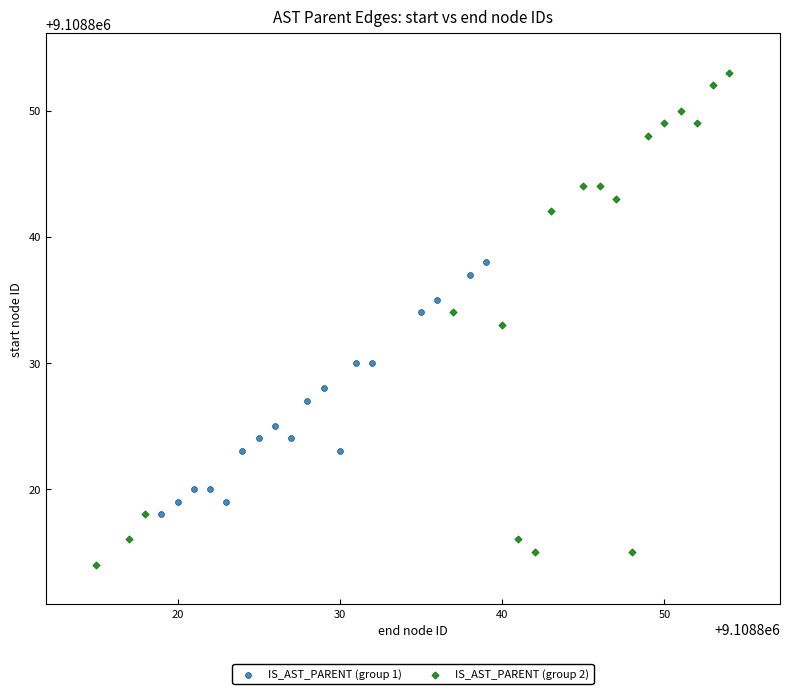

Which series reaches the minimum Y coordinate?

IS_AST_PARENT (group 2)